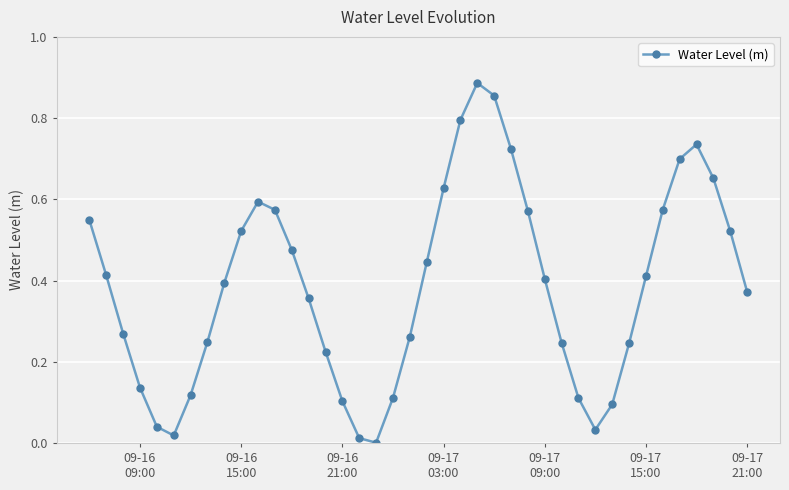

True or false: there are more than 1 points higher than both neighbors.

True